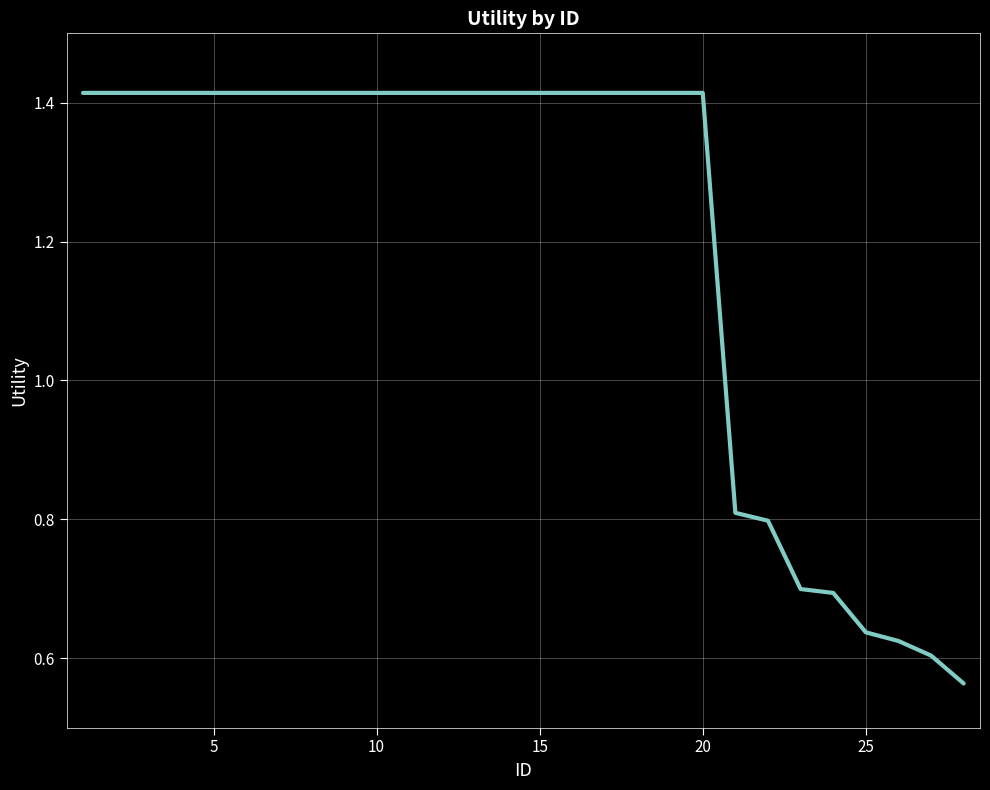

Count the values in the range 0 to 1.

8